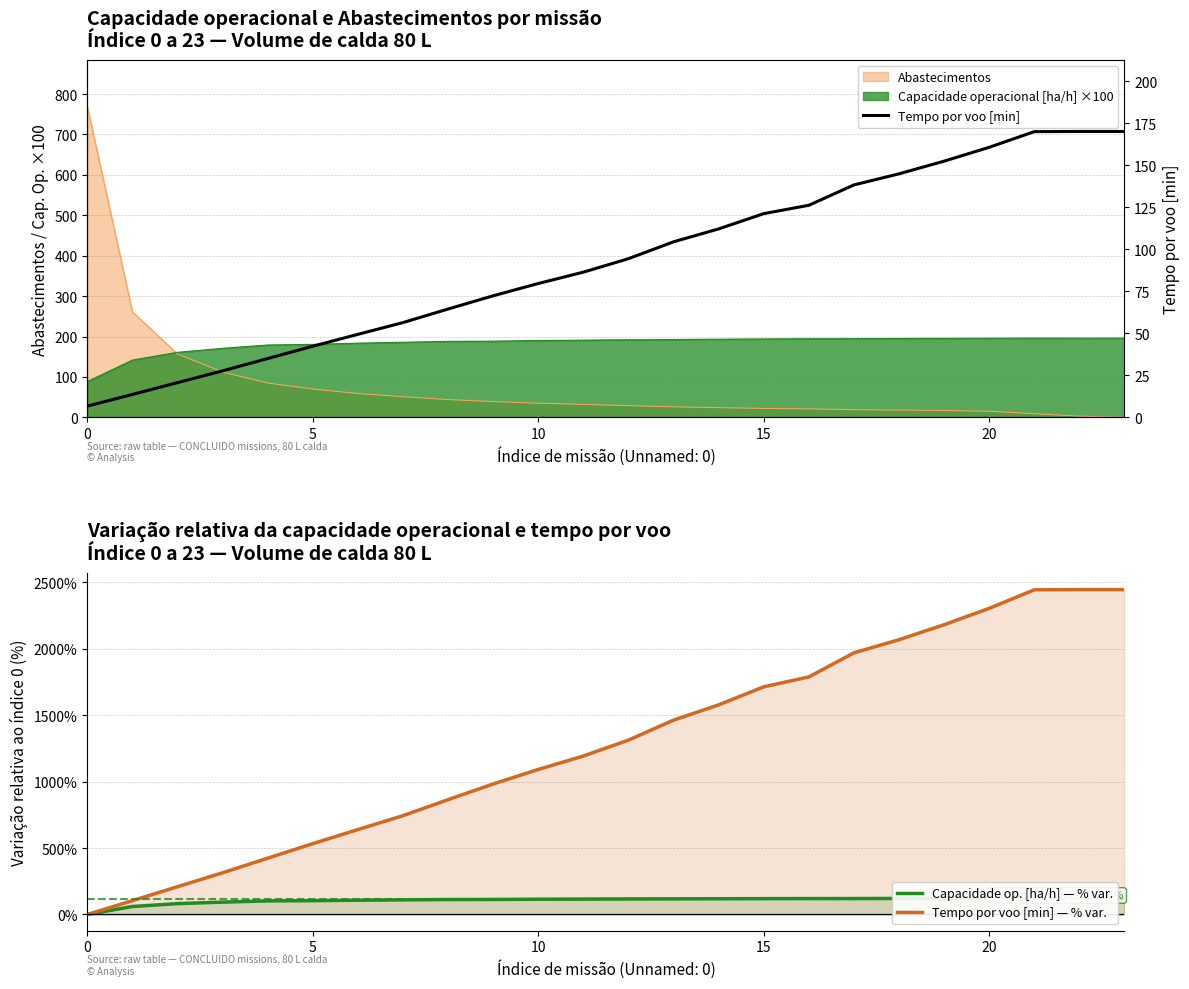

What is the total value across all series at 17?

2227.0